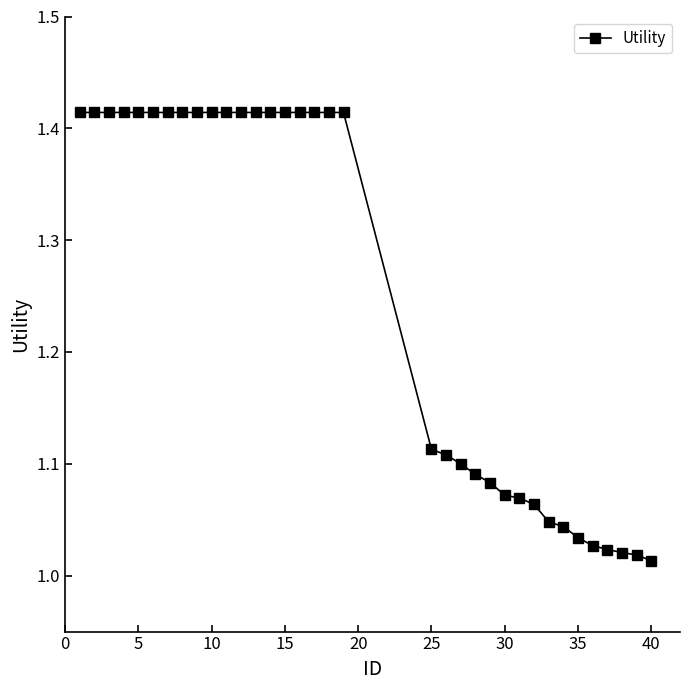

What is the difference between the second highest and minimum values?

0.4